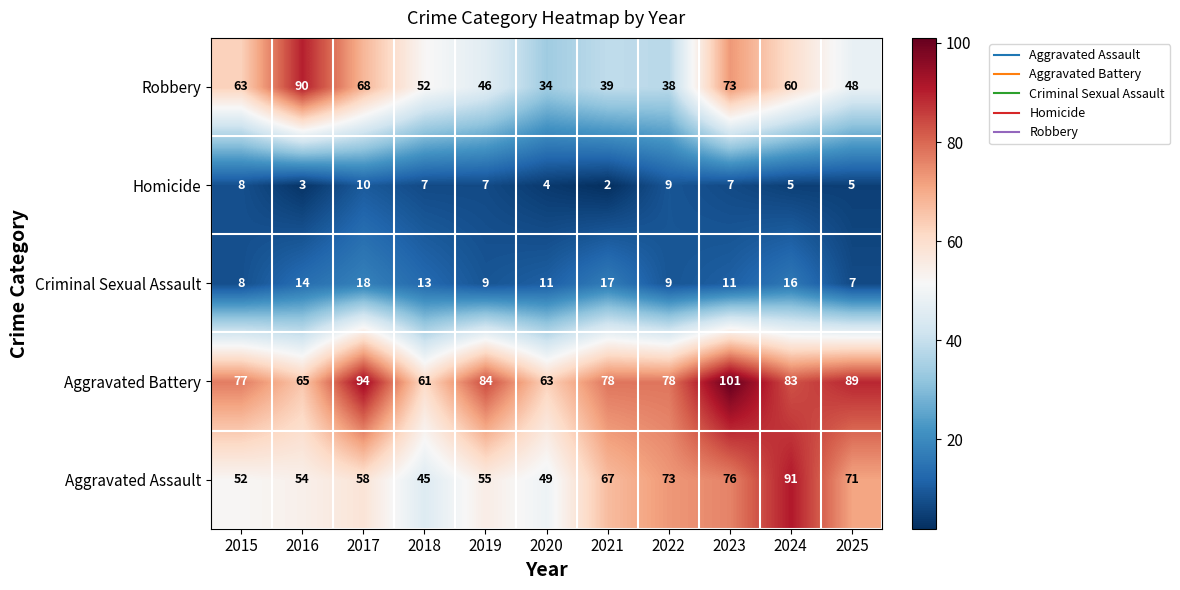

Which category has the lowest value in the Aggravated Battery series?

2018